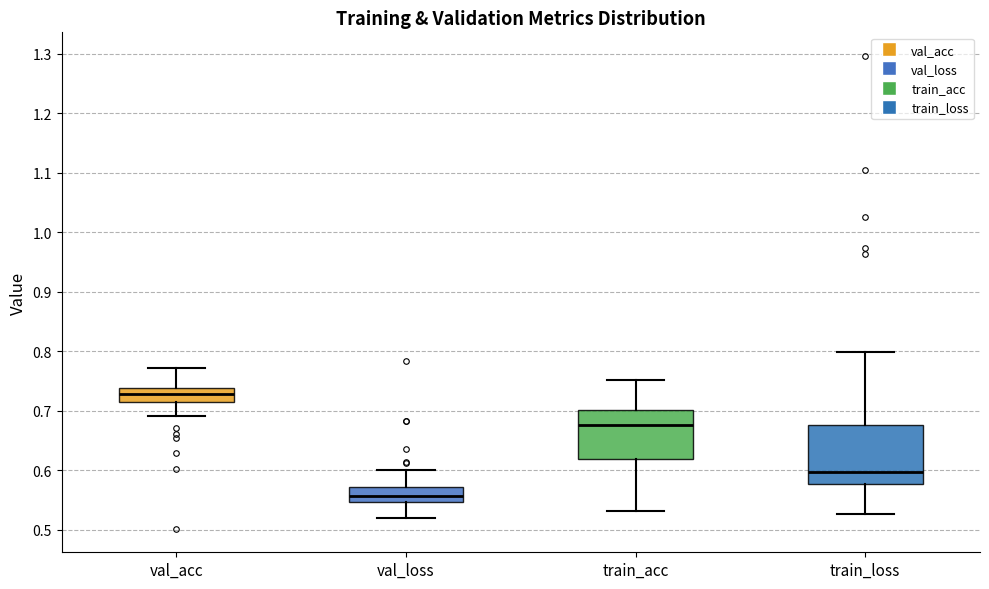

Comparing the boxes themselves (not the whiskers), which one is the tallest?

train_loss